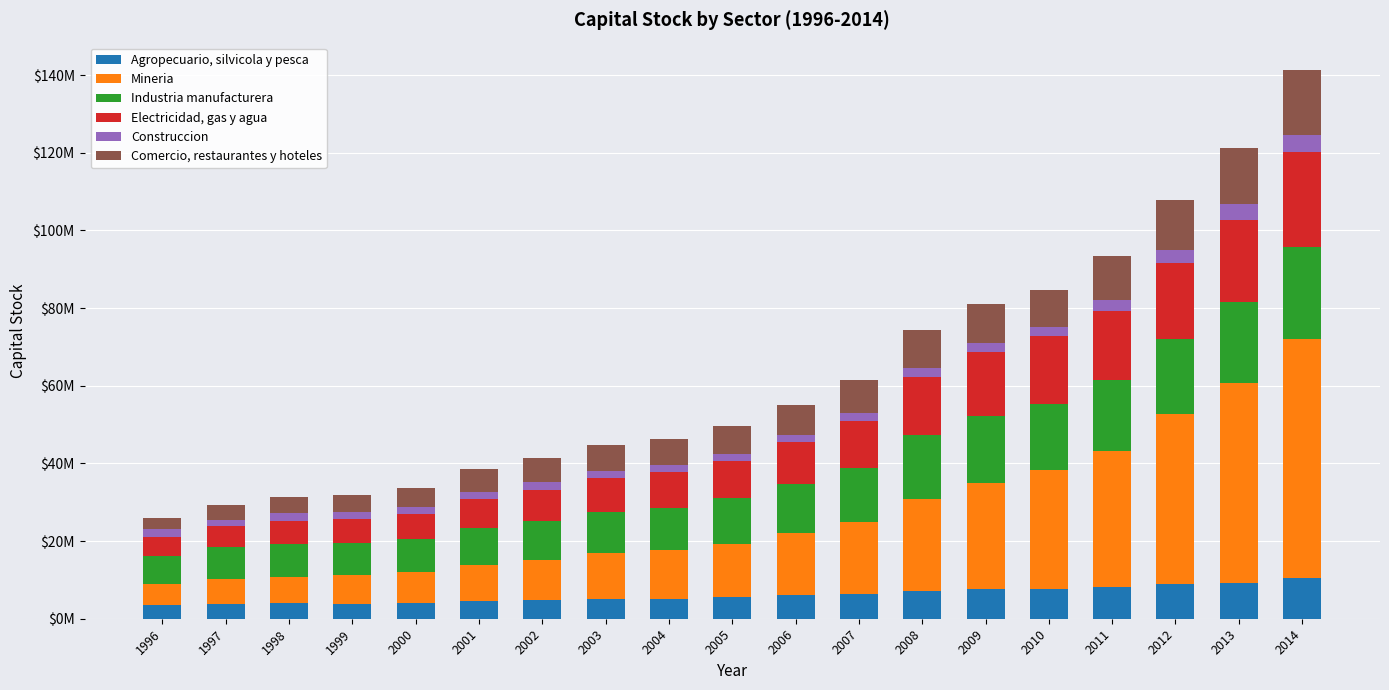

Where is Electricidad, gas y agua nearest to the value 14602054?

2008